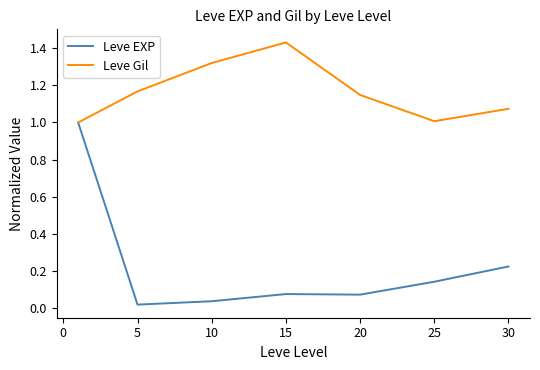

How many lines are shown in the chart?

2